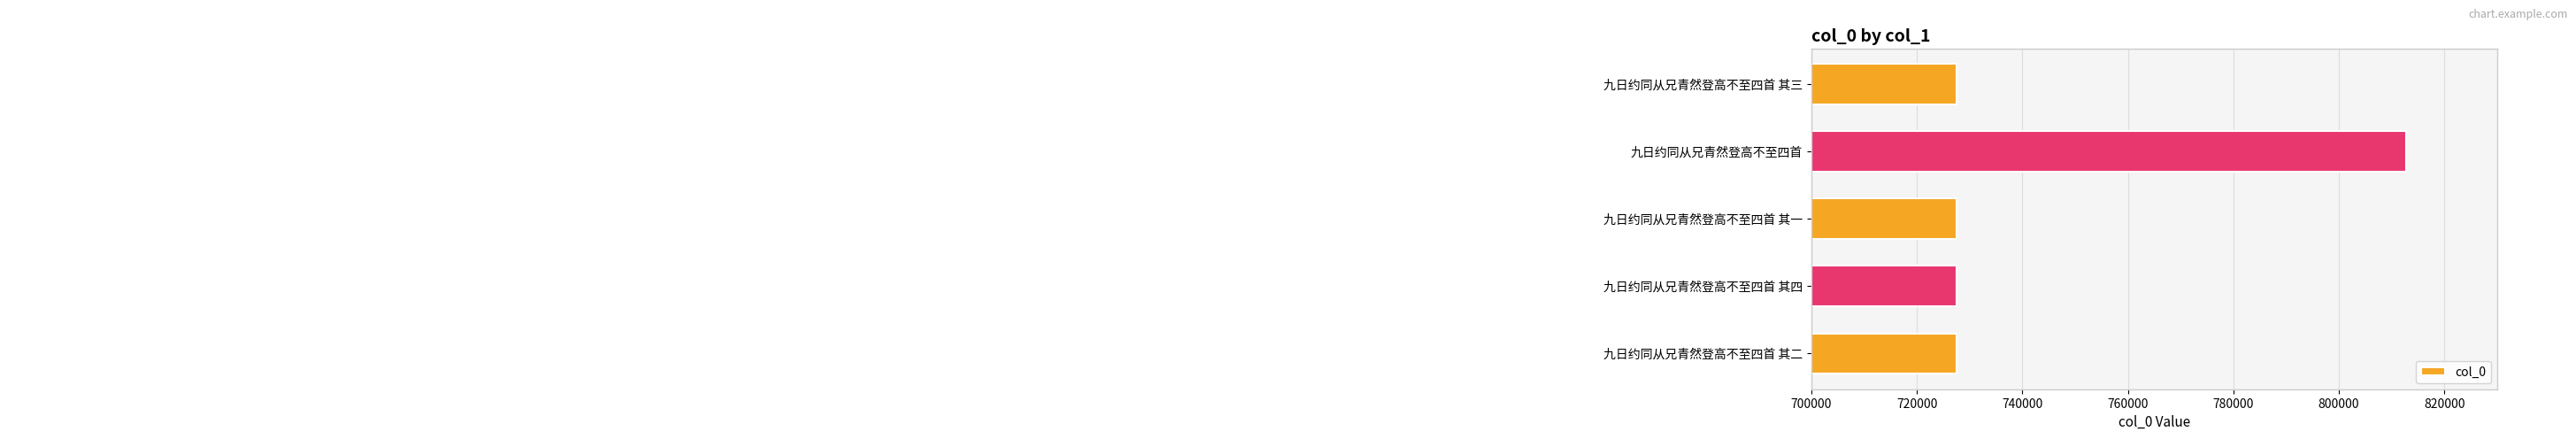

Approximately how many times larger is the value at 九日约同从兄青然登高不至四首 其三 compared to 九日约同从兄青然登高不至四首 其四?

1.0